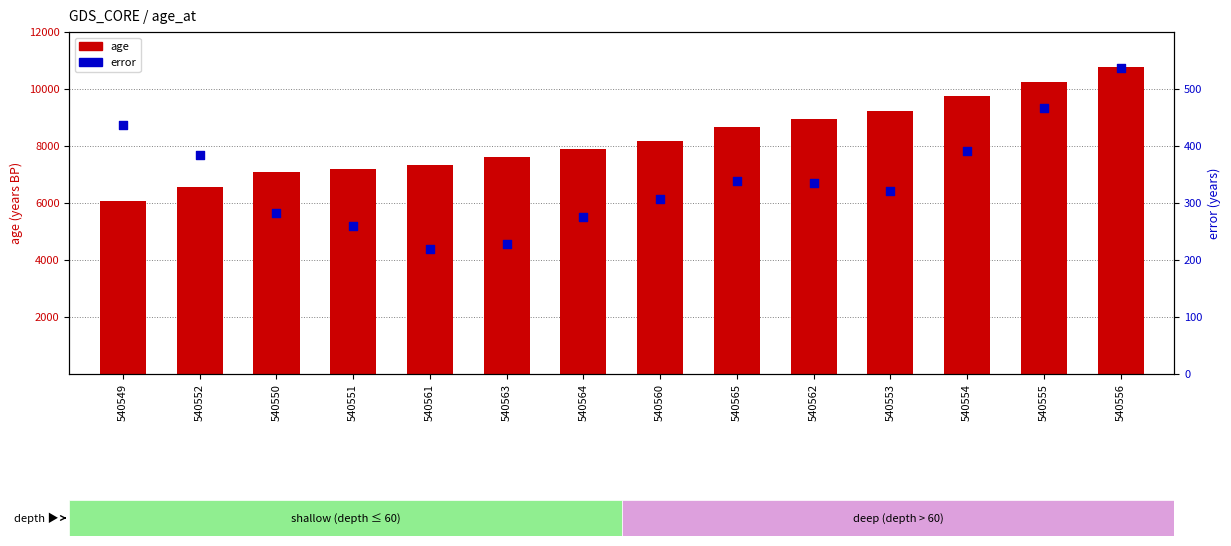

Is the value of error at 540562 greater than the value of age at 540550?

No